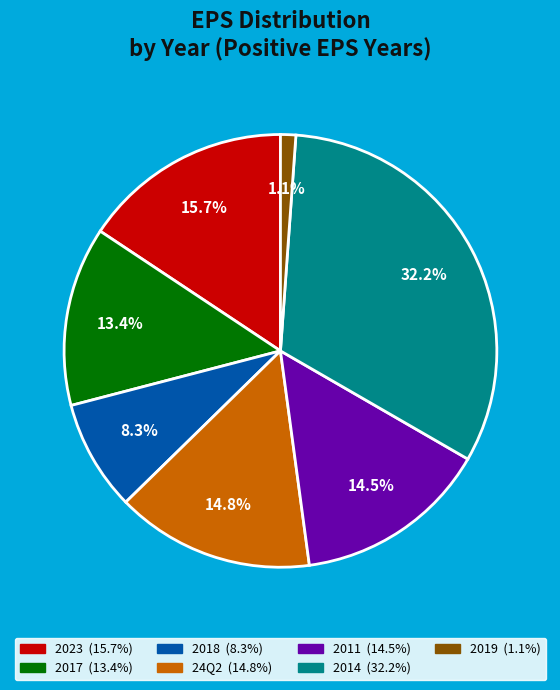

How many slices are in this pie chart?

7